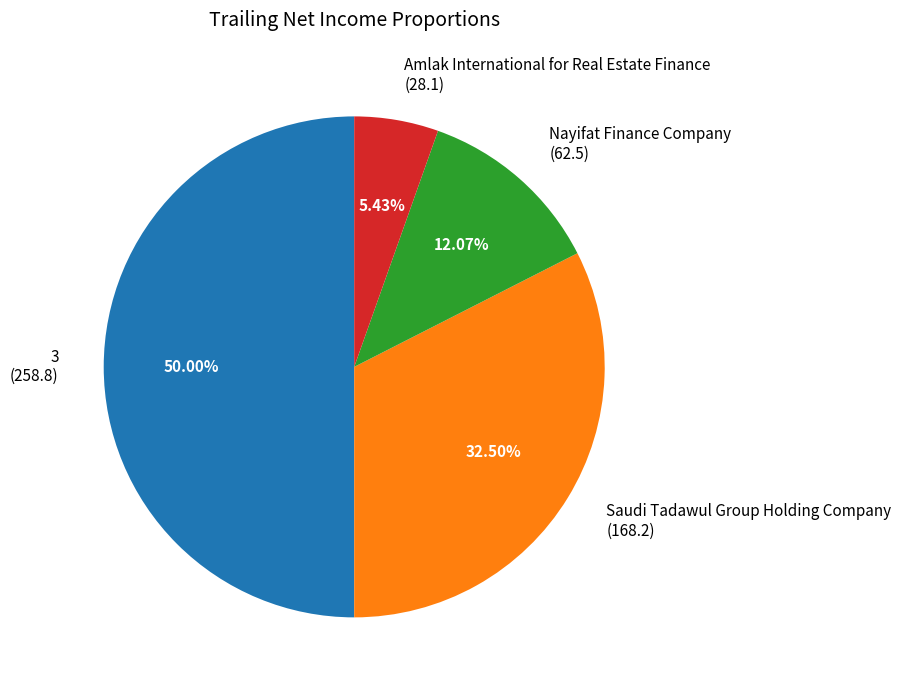

Is the sum of 3 (258.8) and Saudi Tadawul Group Holding Company (168.2) greater than half?

Yes